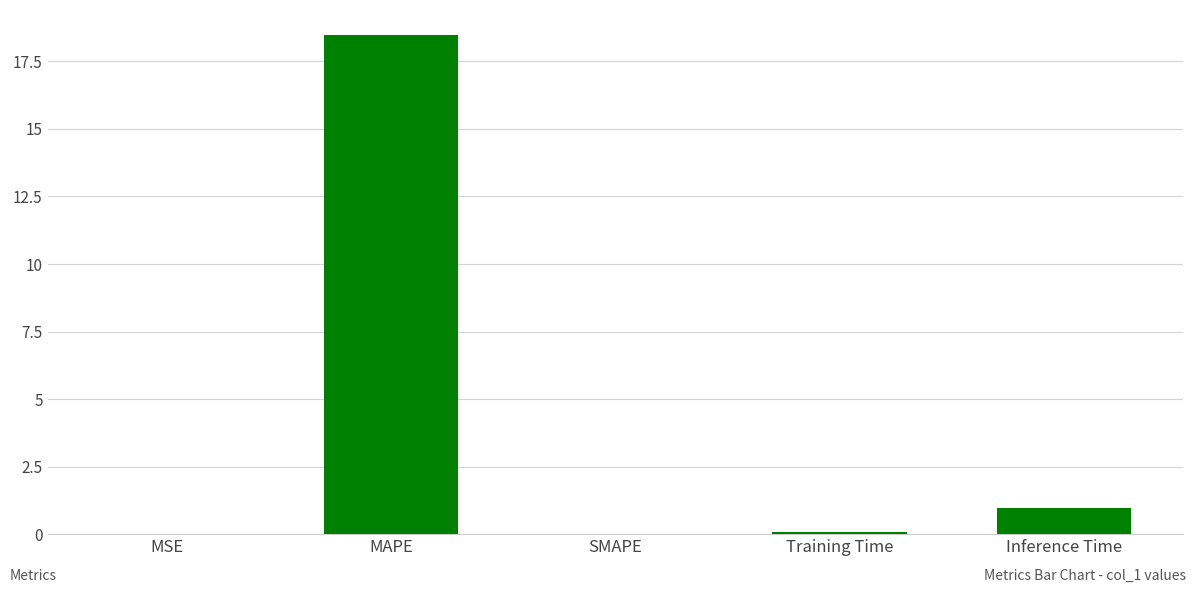

What is the greatest value displayed?

18.5